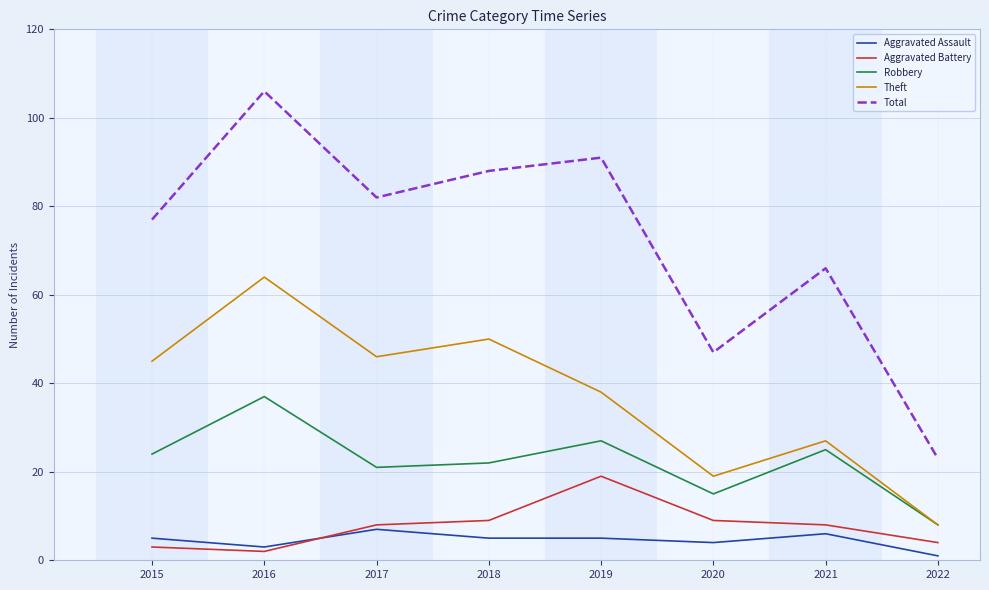

Rank the categories by Total value from highest to lowest.

2016, 2019, 2018, 2017, 2015, 2021, 2020, 2022